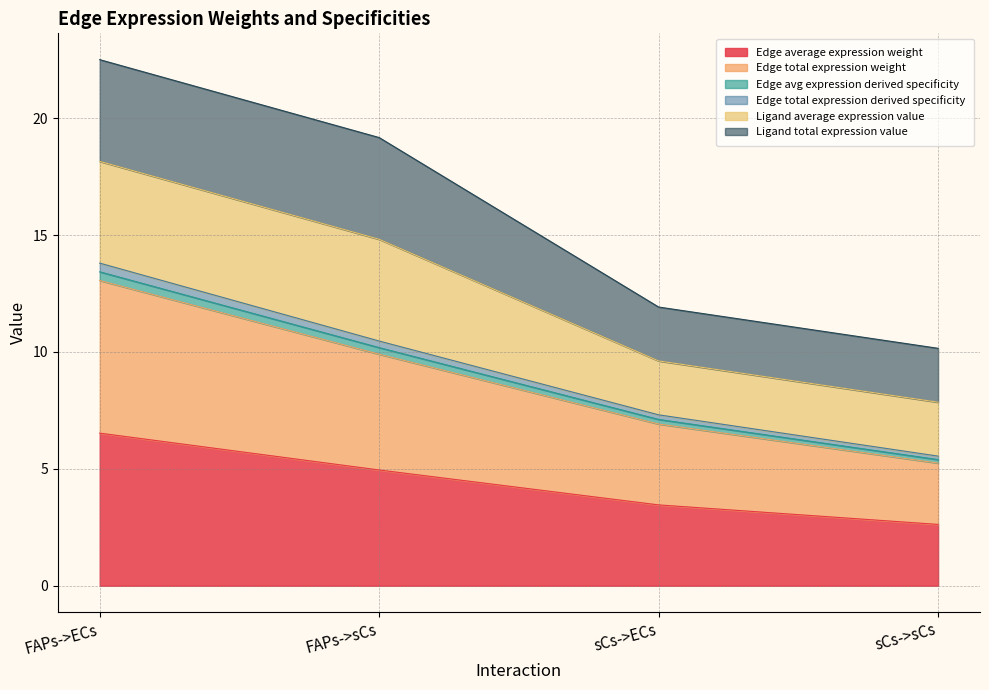

How many data points does each series have?

4